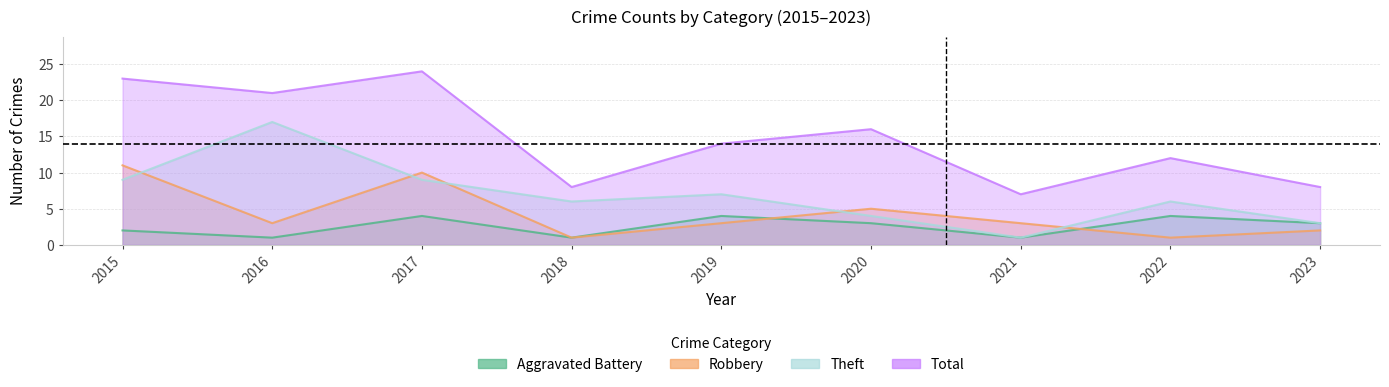

Is the value of Aggravated Battery at 2023 greater than the value of Total at 2015?

No